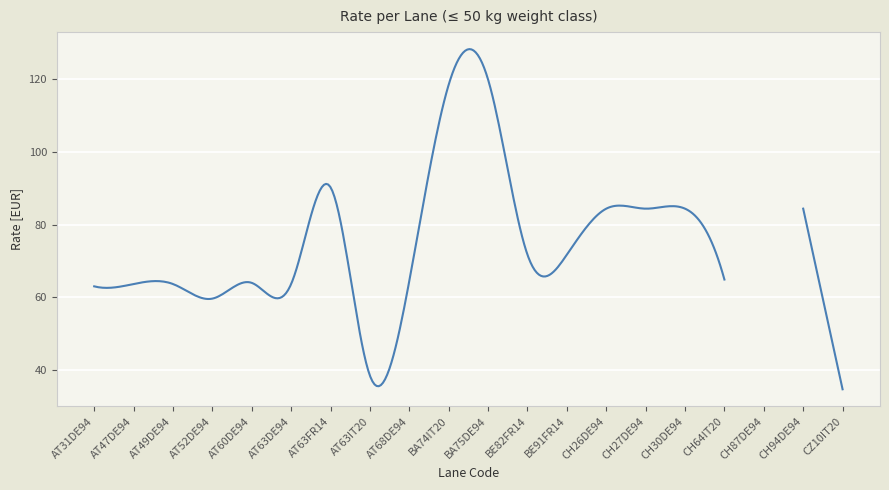

What is the label of the 2nd point from the left?

CZ10IT20